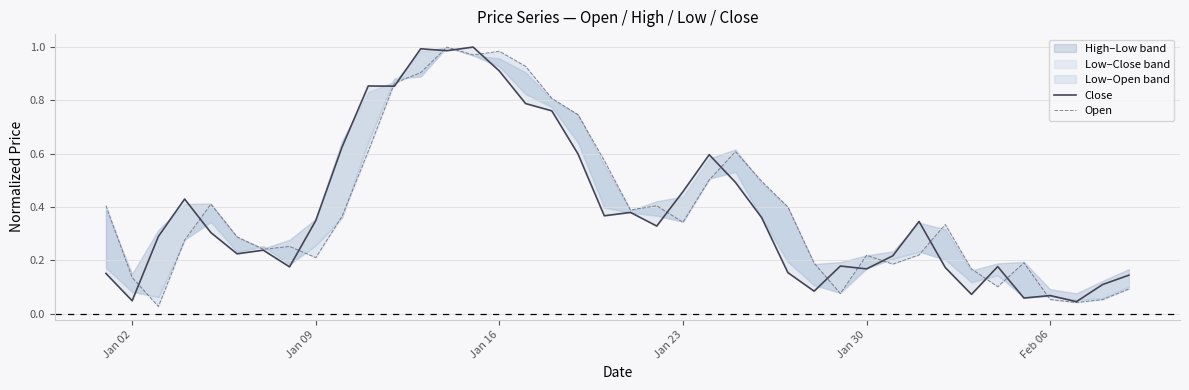

Which series ends up on top after the final intersection of Open and Close?

Close